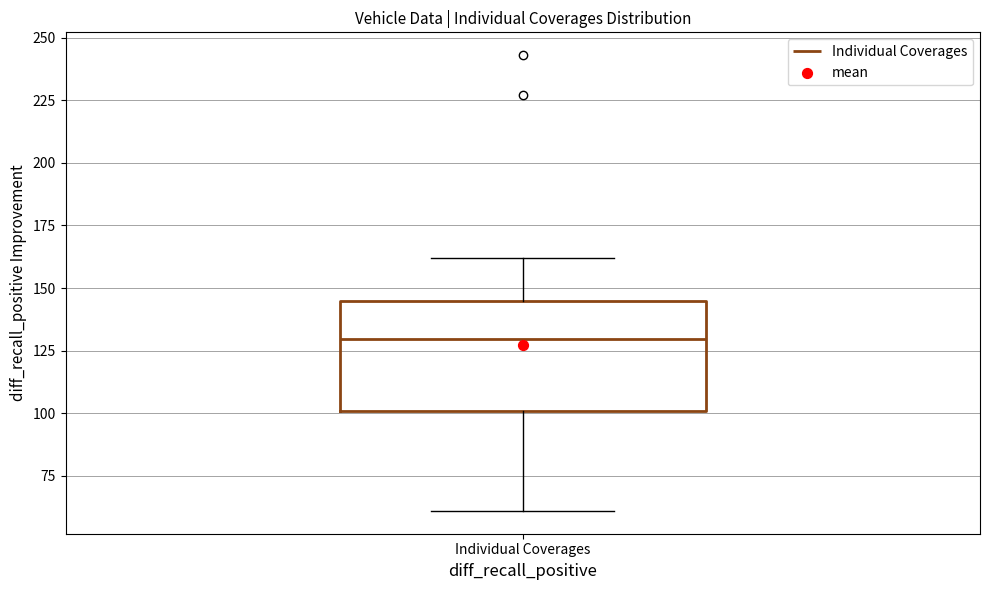

Read this box plot against the y-axis: the position of the median line, the range covered by the box, and the ends of both whiskers. The values are not printed on the chart, so give them approximately, as read against the axis.

median 130, box 100 to 145, whiskers 60 to 160